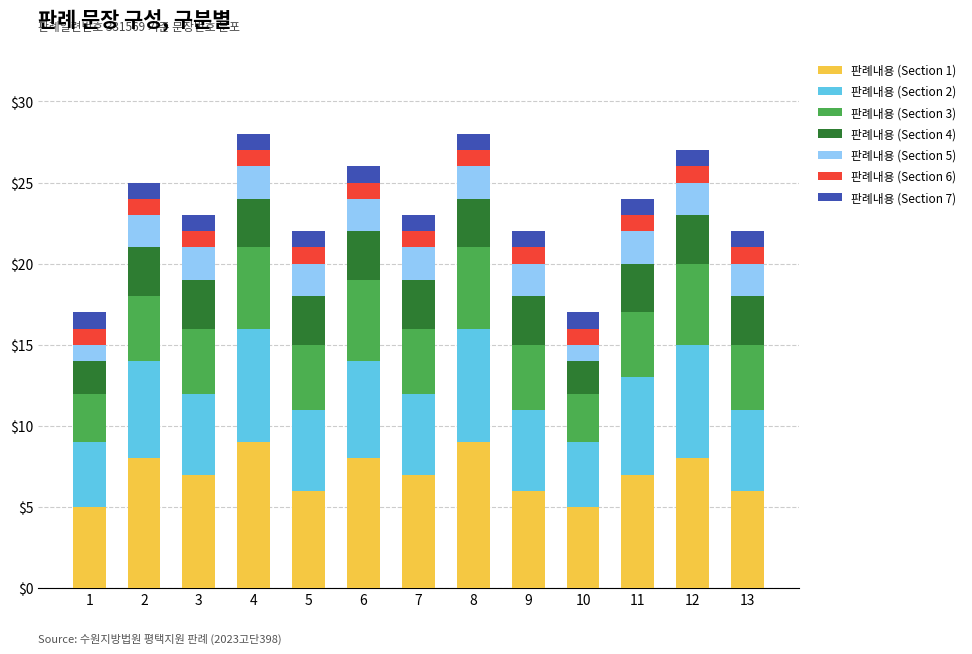

Are the bars grouped side by side (vs. stacked)?

No